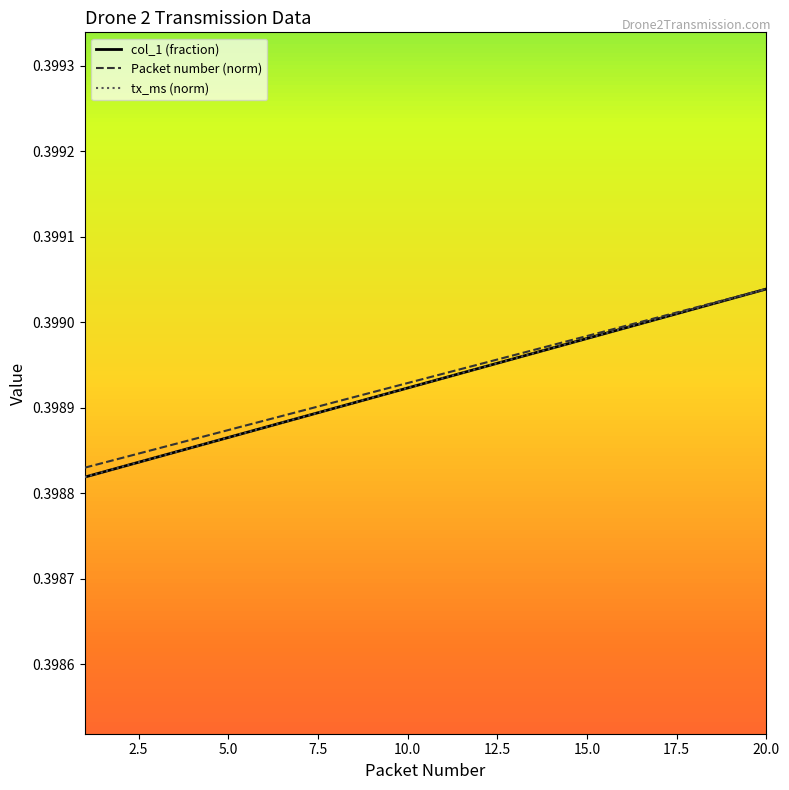

What is the smallest value displayed?

0.4